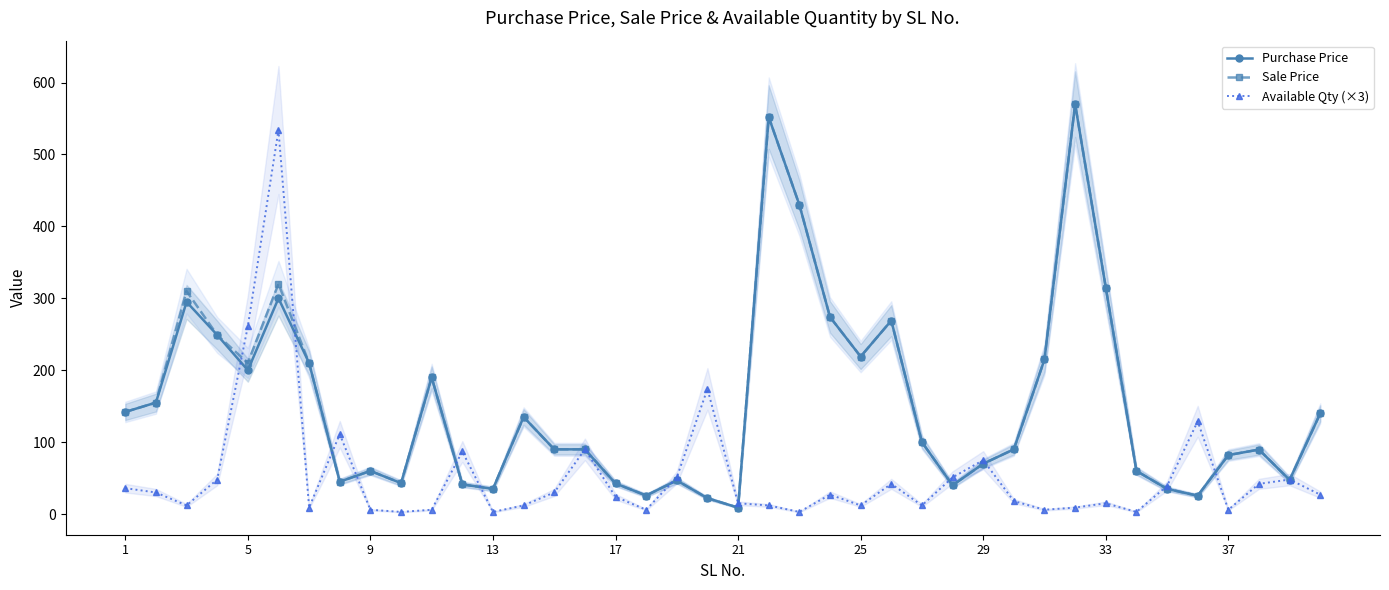

Is this an area chart (filled region under the line)?

No